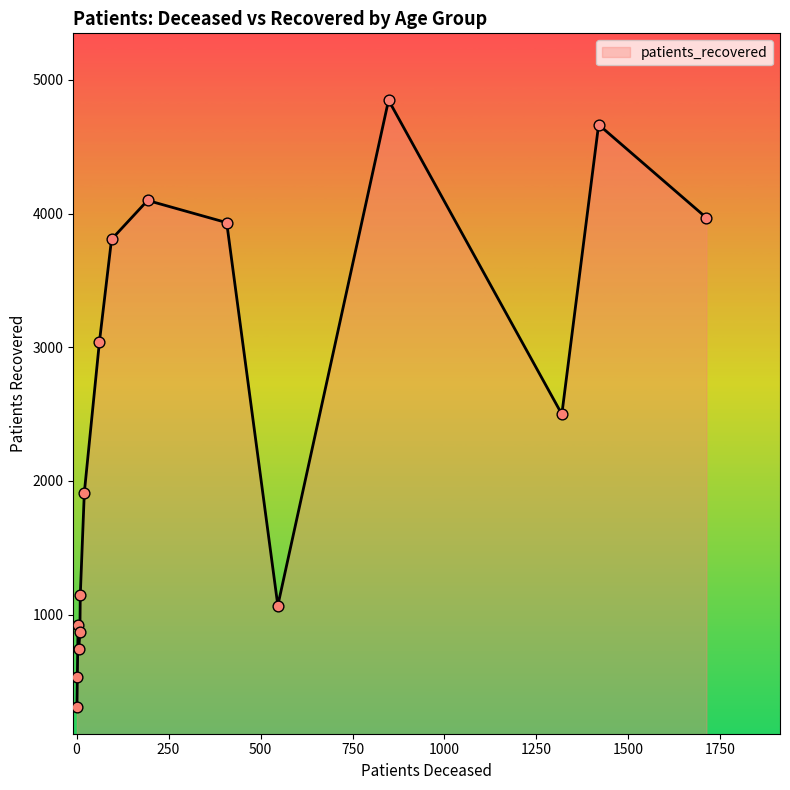

What is the difference between the maximum and minimum values?

4539